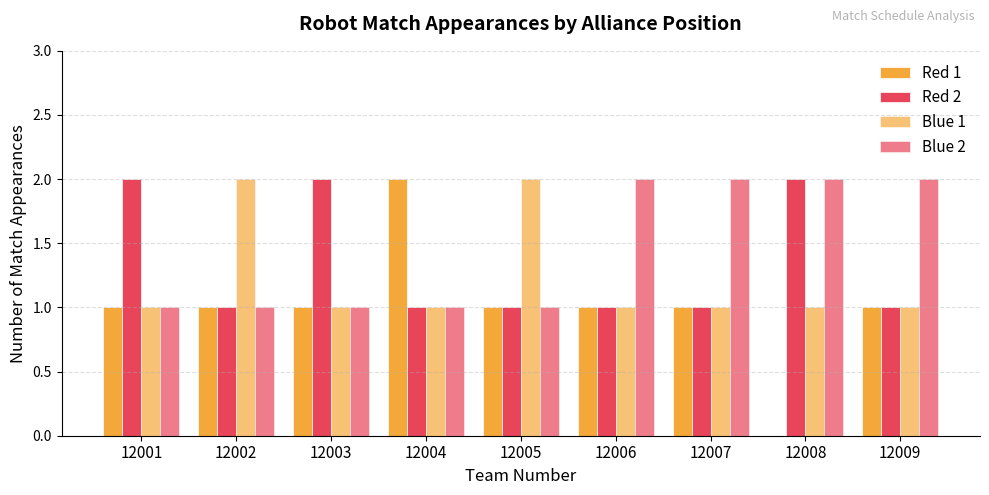

How many groups of bars are there?

9